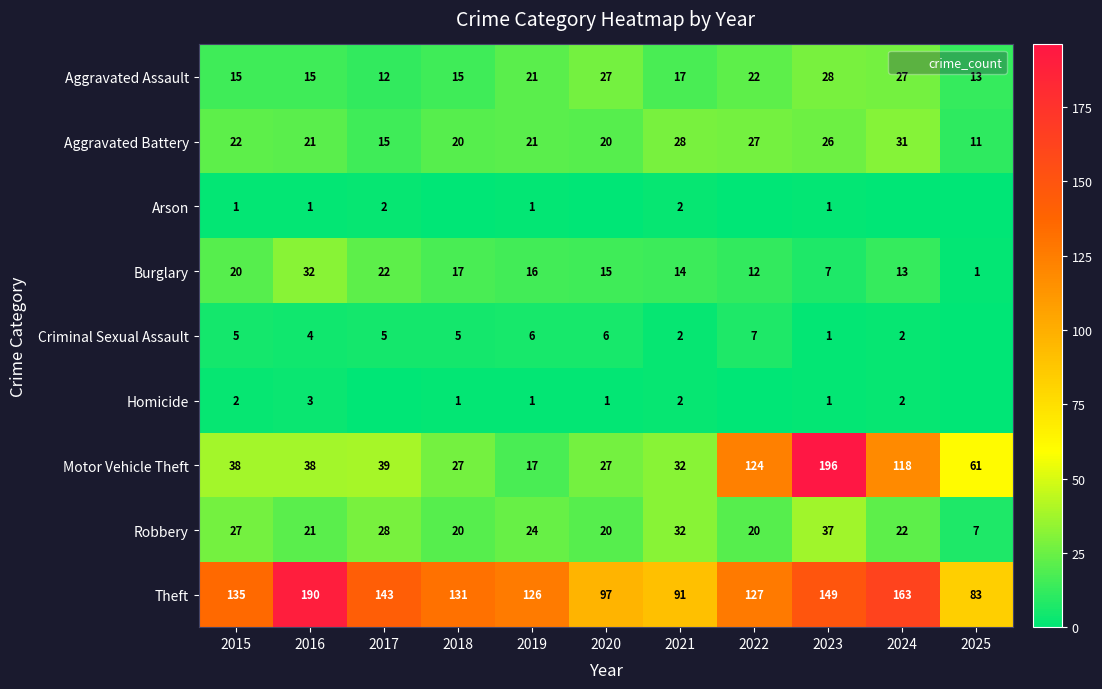

Is the value of Aggravated Assault at 2020 greater than the value of Motor Vehicle Theft at 2024?

No